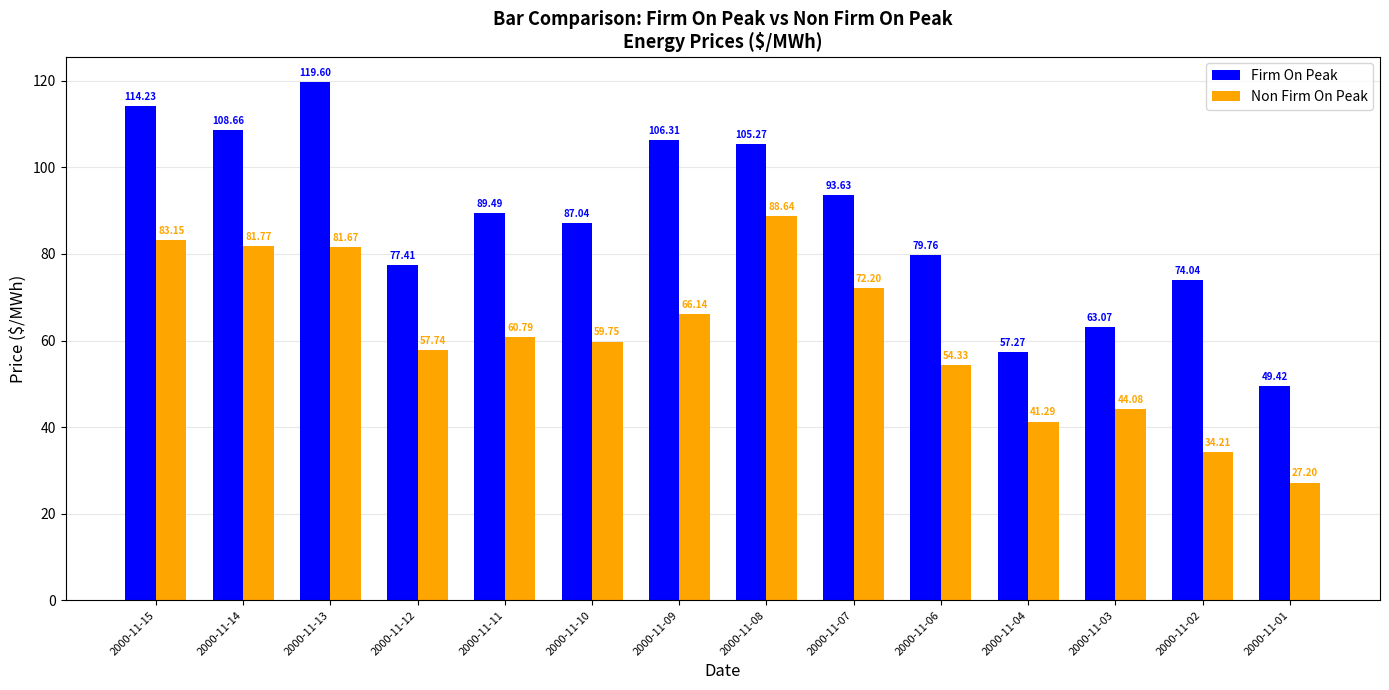

What is the value of the Non Firm On Peak bar at the 9th from the left?

72.2